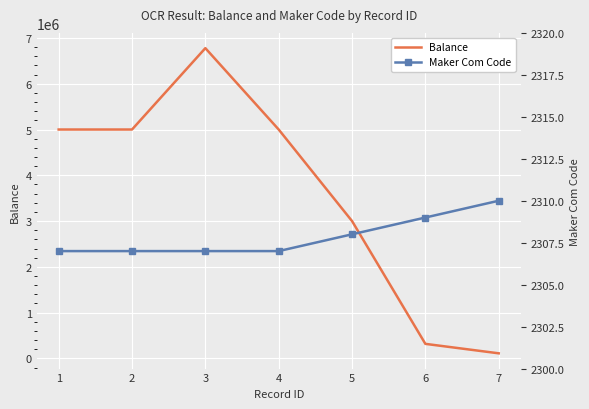

Where is Maker Com Code nearest to the value 2308?

5